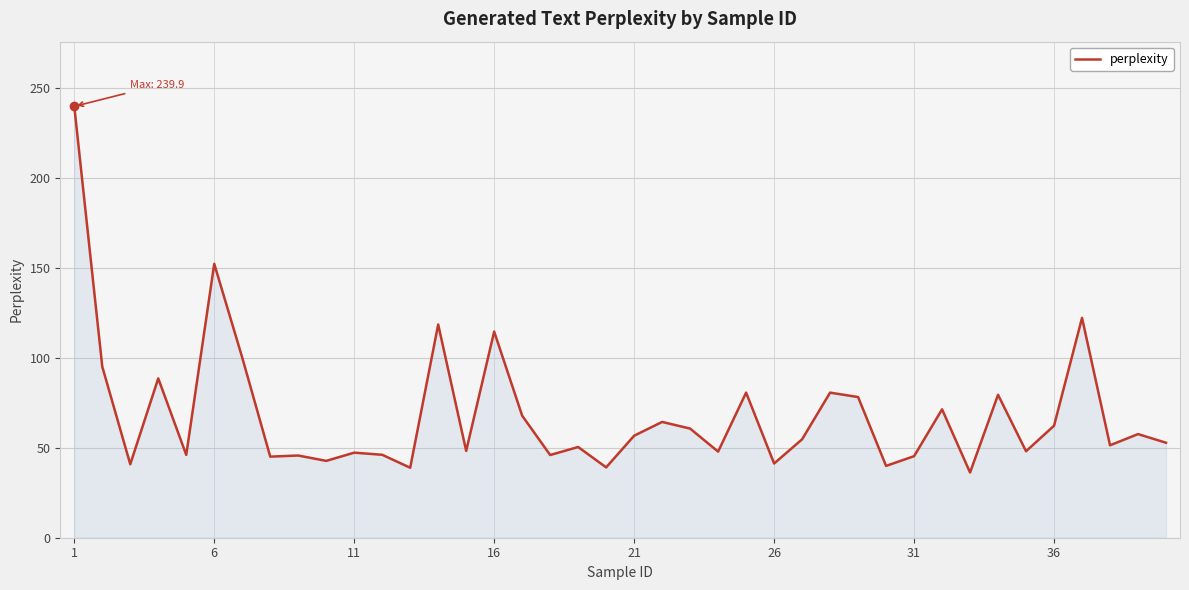

What is the difference between the maximum and minimum values?

203.7